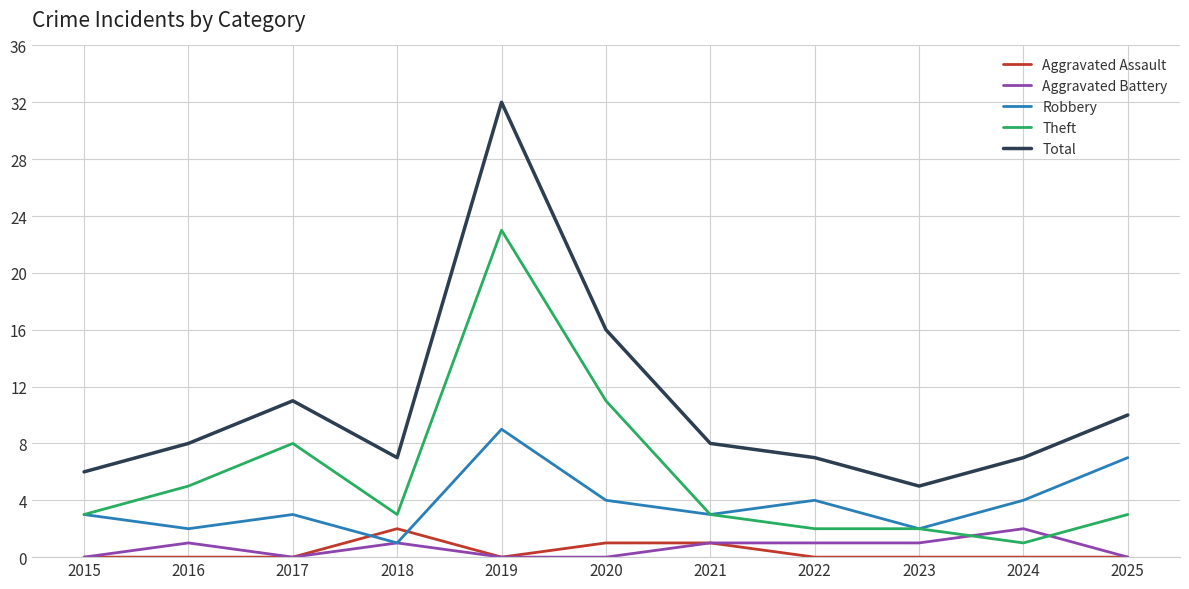

True or false: Aggravated Assault and Theft cross at least once.

False